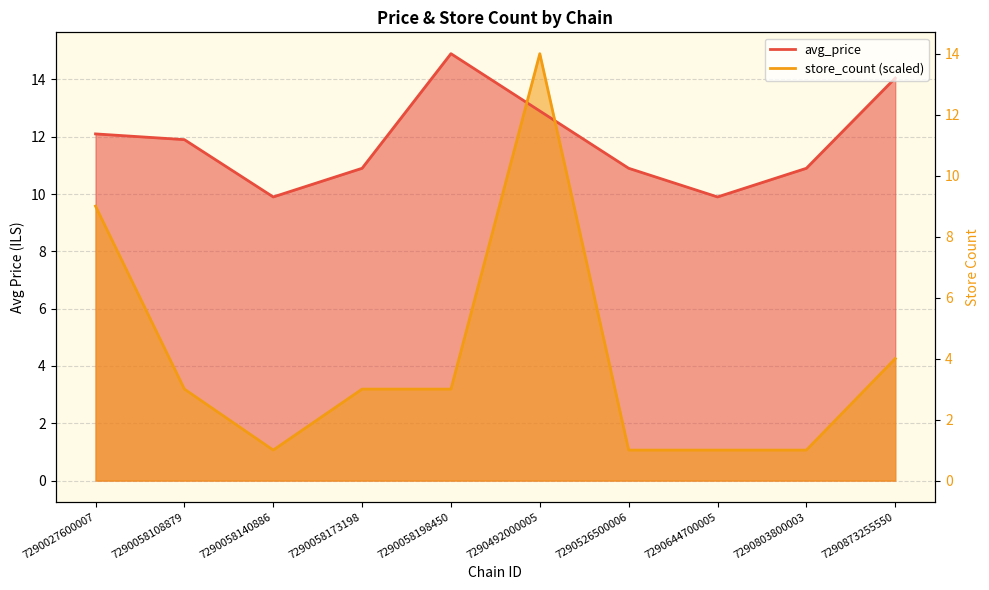

True or false: avg_price has more than 0 interior local peaks.

True